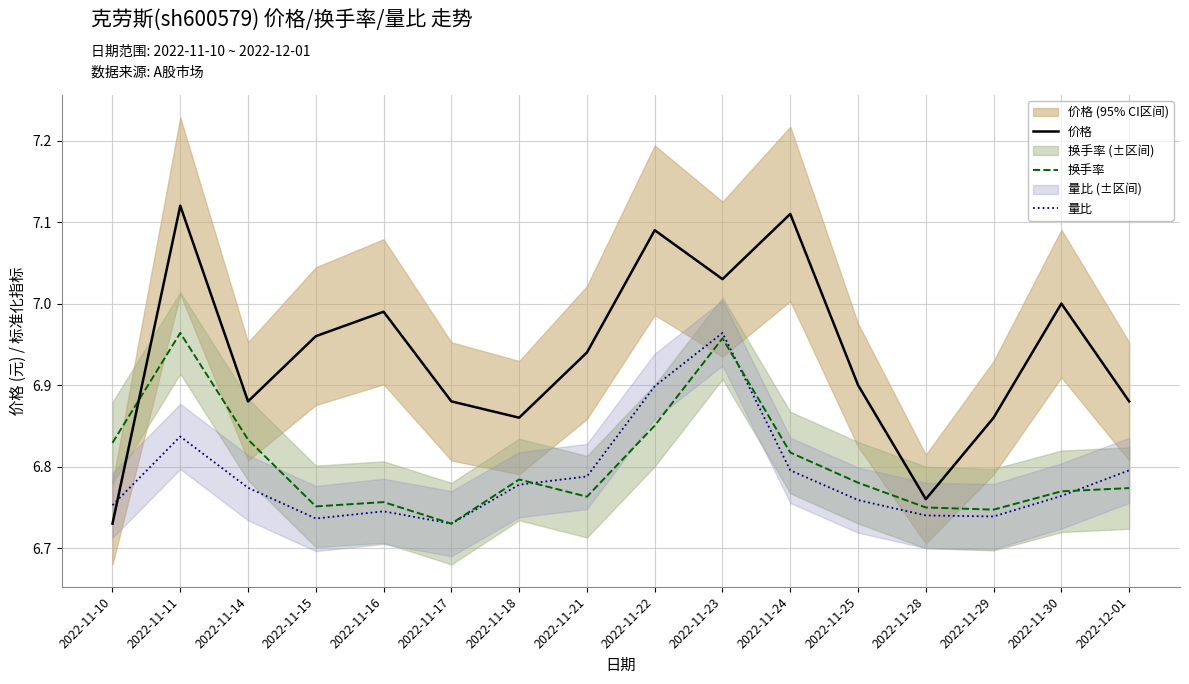

How many lines are shown in the chart?

3